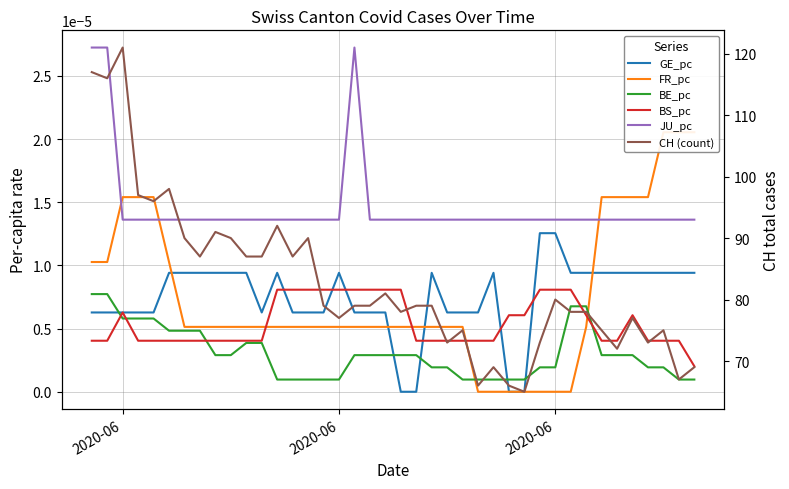

Which label corresponds to the largest value in the chart?

2020-06